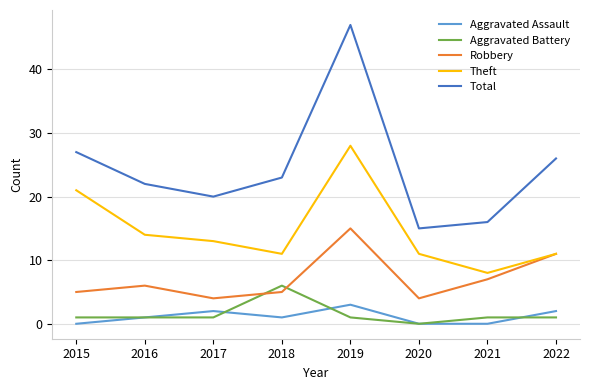

Which series has the largest range (max minus min)?

Total